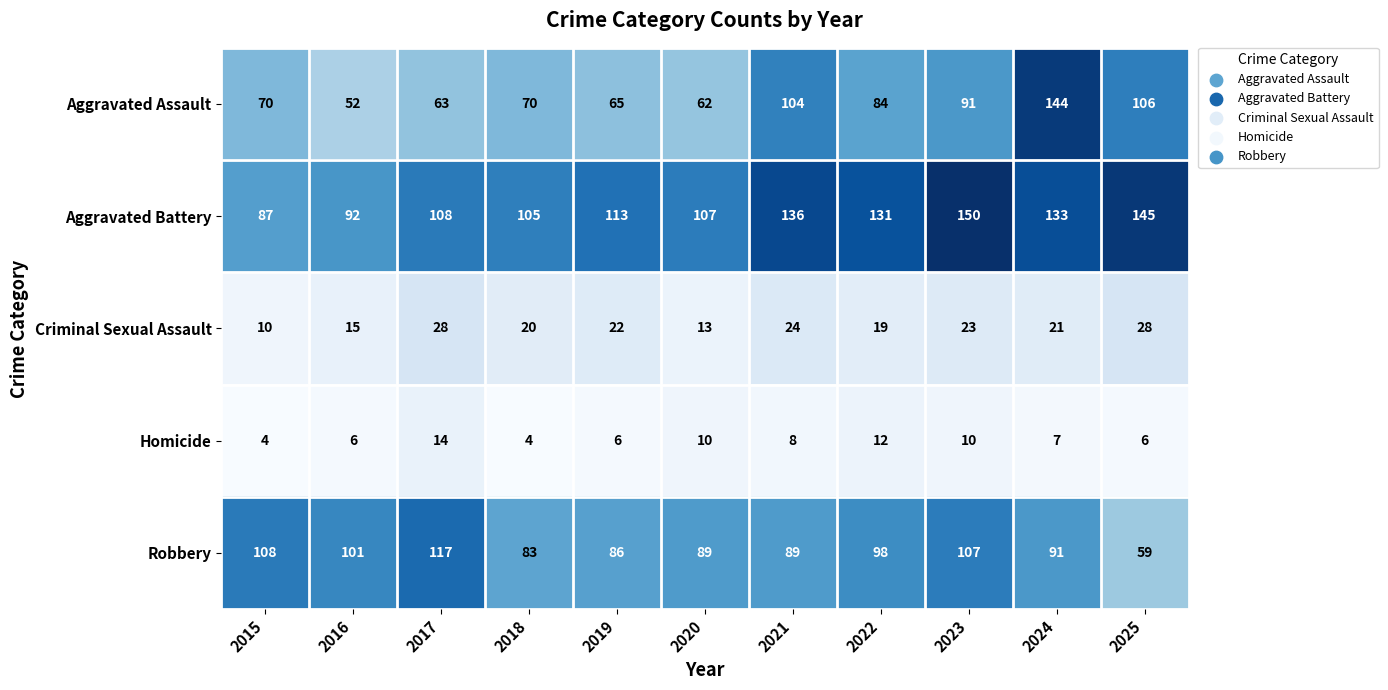

Is the value of Aggravated Battery at 2017 greater than the value of Robbery at 2021?

Yes